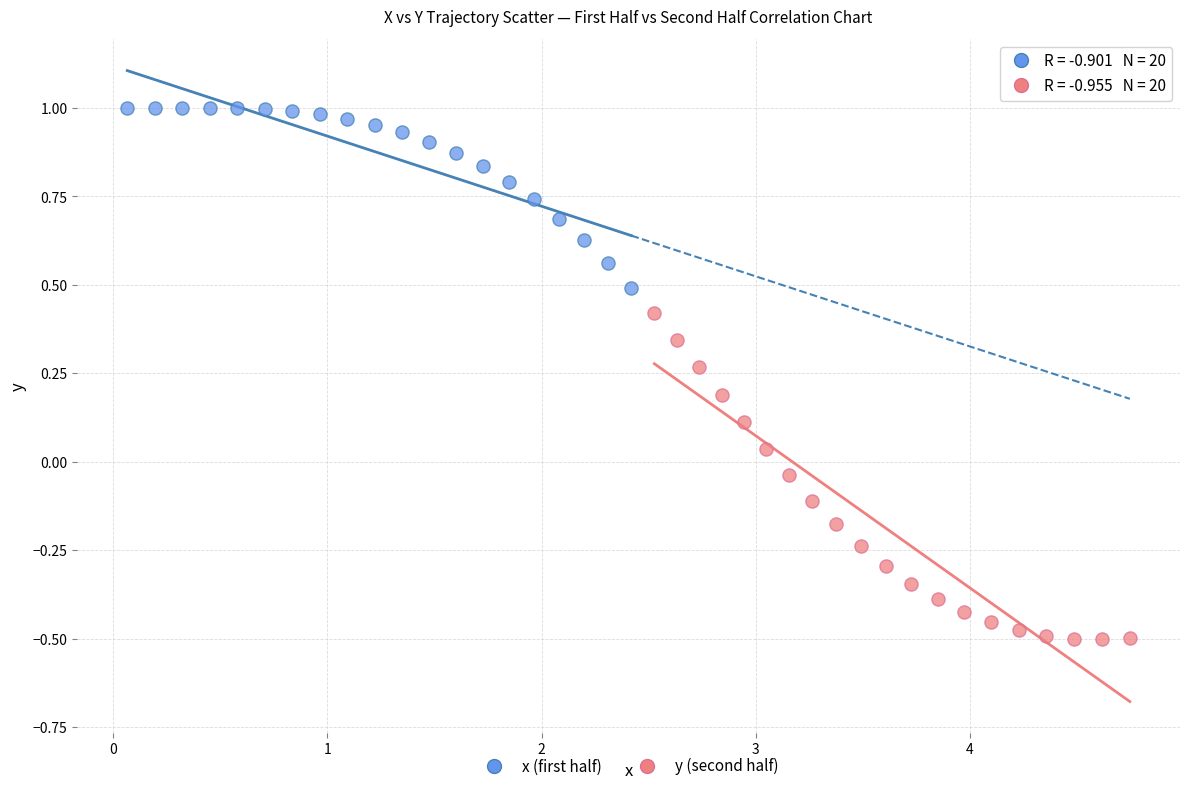

What are all the series names shown in the legend?

x (first half), y (second half)